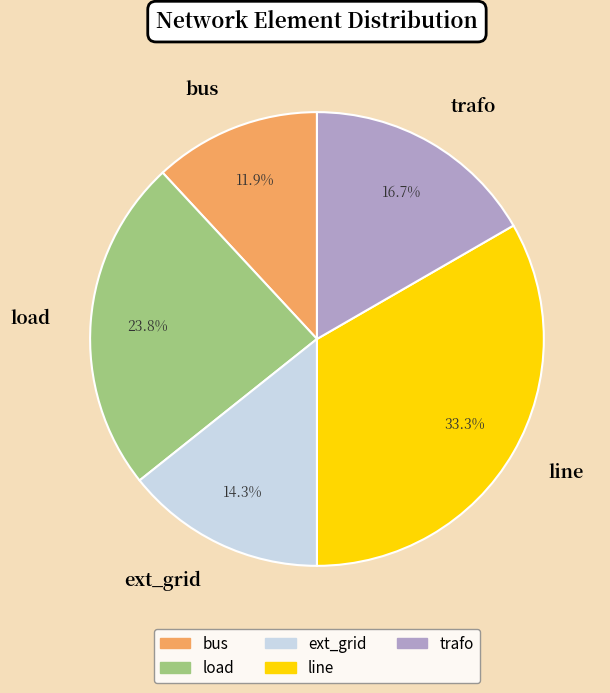

Which has a higher value, line or bus?

line